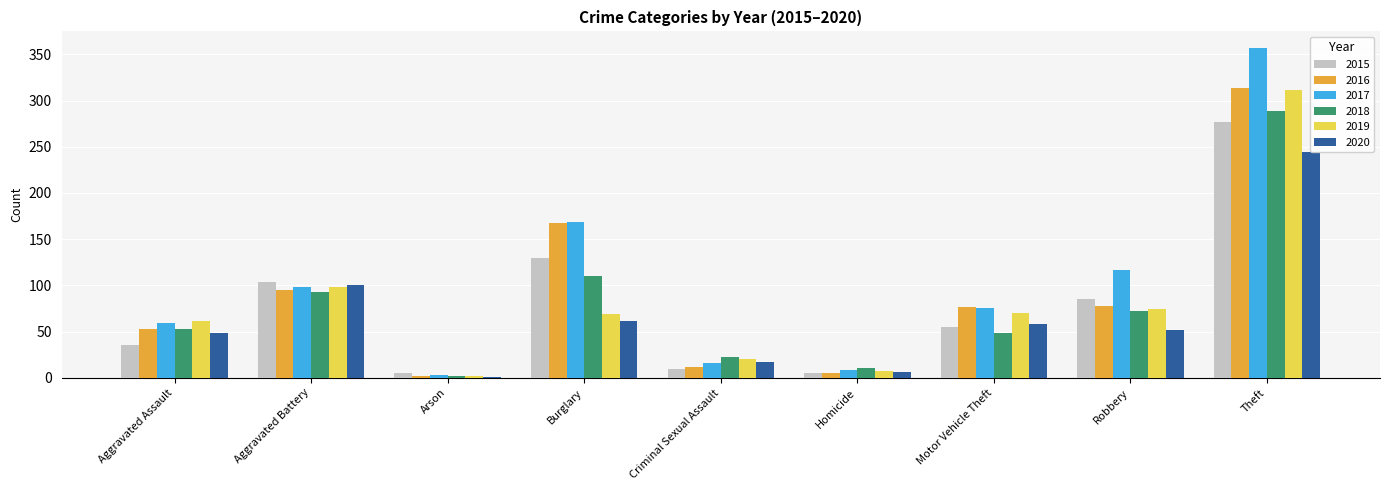

What is the sum of the 2018 values at Motor Vehicle Theft and Aggravated Assault?

102